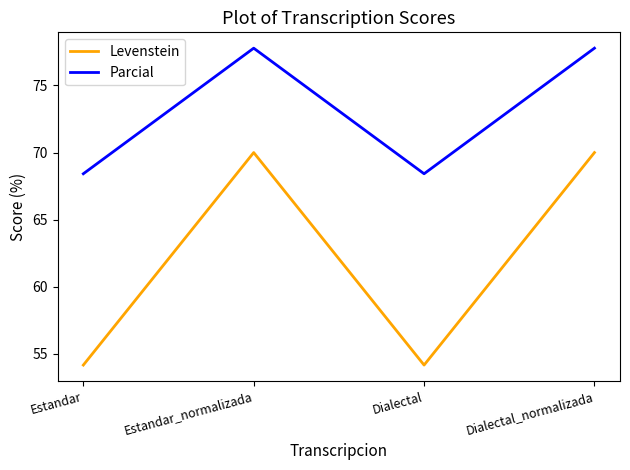

Reading right to left, what are all the values shown in this chart?

Levenstein: 70.0	54.2	70.0	54.2
Parcial: 77.8	68.4	77.8	68.4